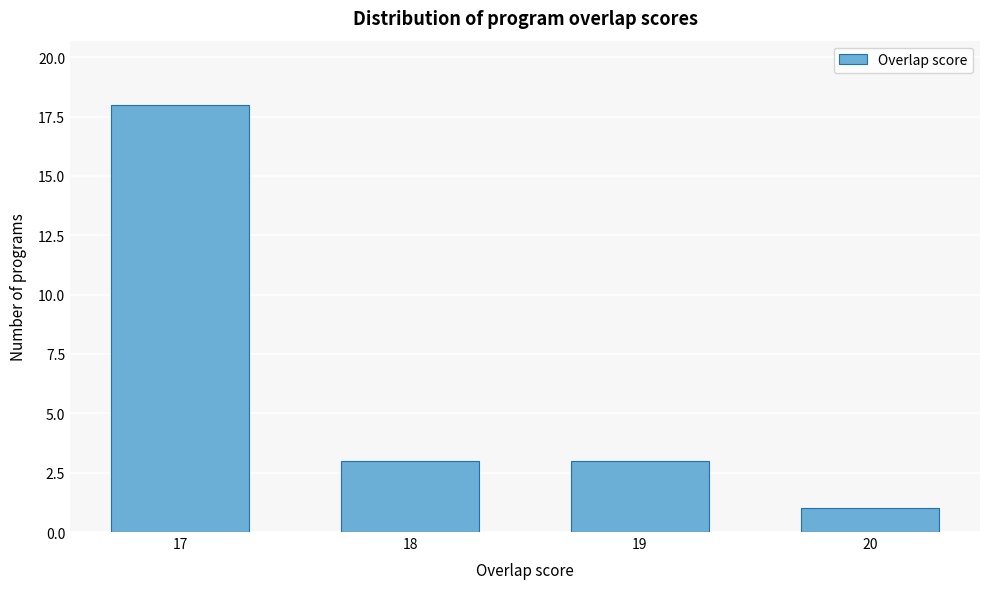

Reading left to right, what are all the values shown in this chart?

18	3	3	1